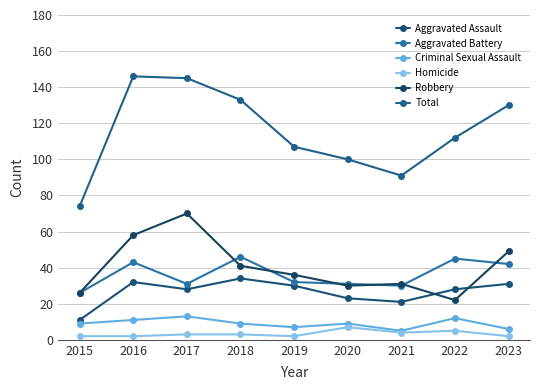

How many series are shown in this chart?

6